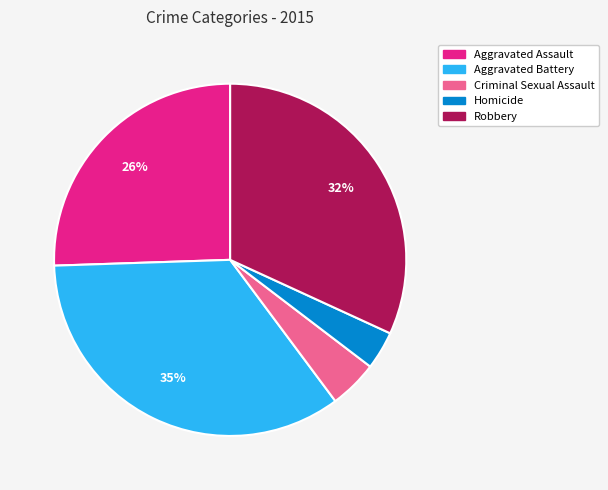

True or false: Aggravated Battery accounts for 46% of the total.

False